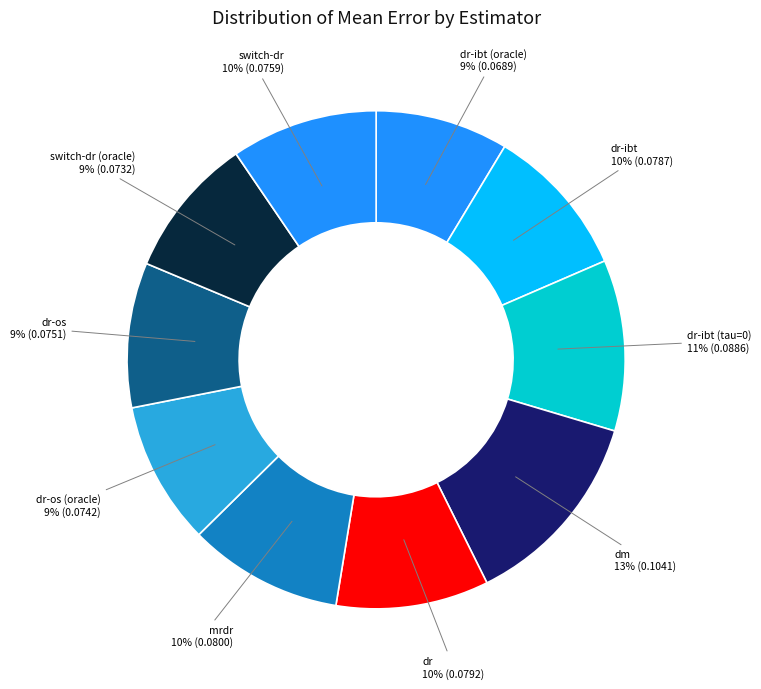

Which category has the biggest portion of the pie?

dm